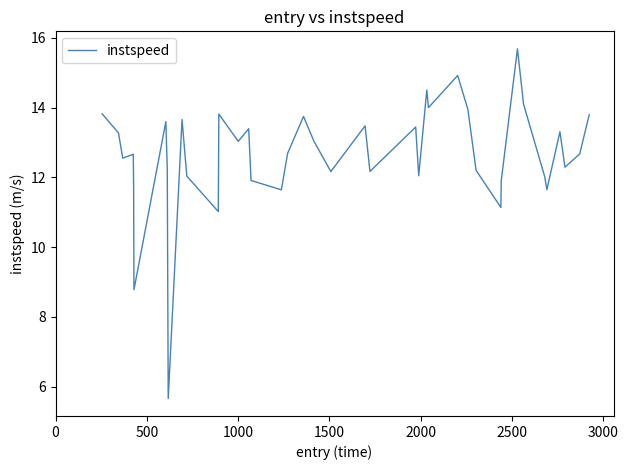

What is the minimum value shown in the chart?

5.7